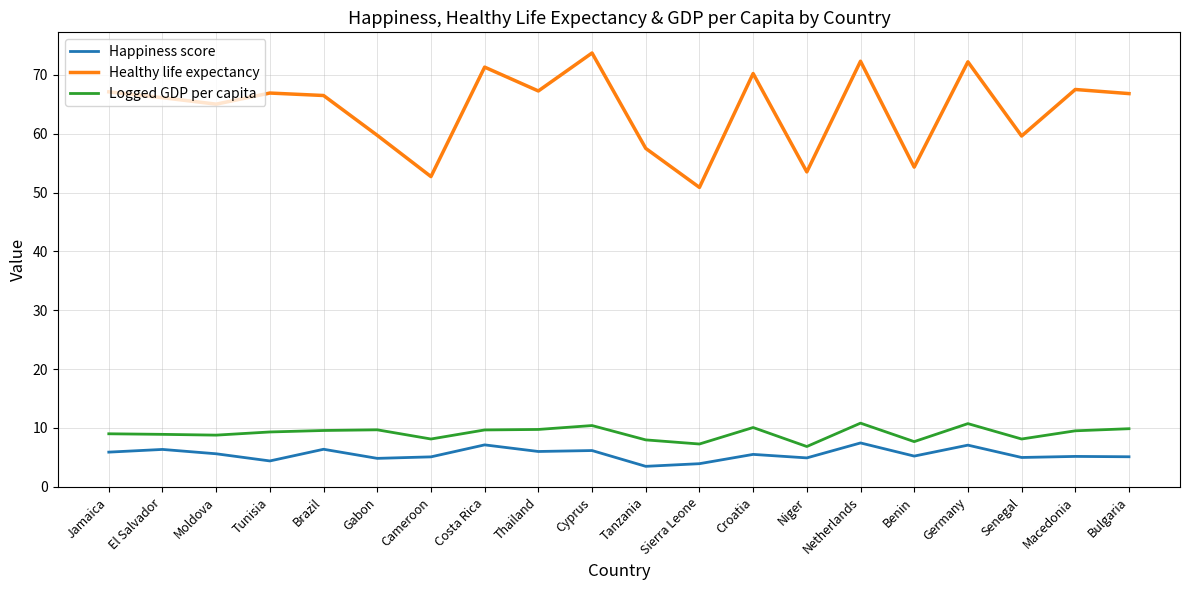

In Healthy life expectancy, how many points are higher than both neighbors (excluding endpoints)?

7